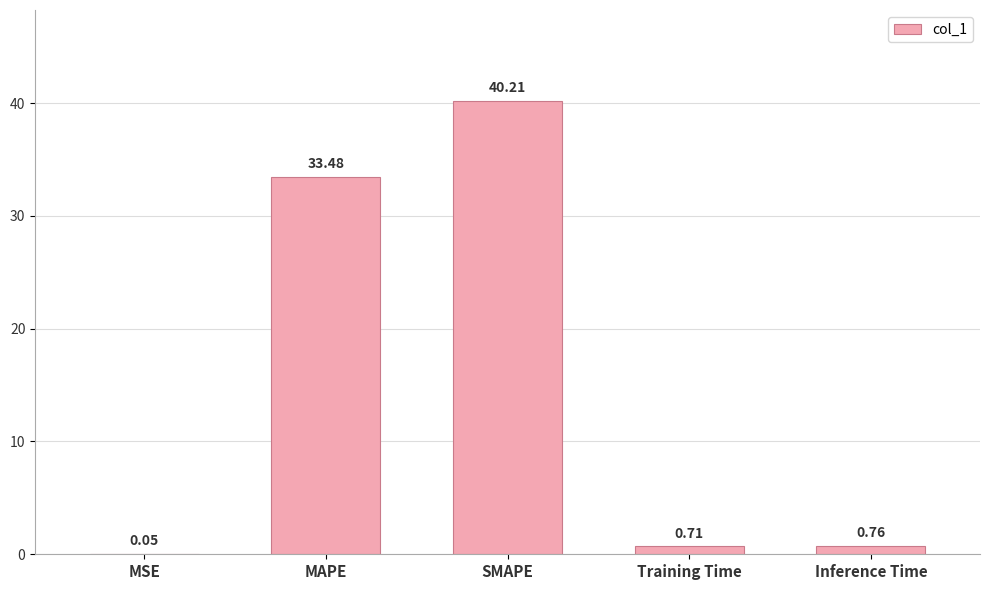

What is the sum of the values at SMAPE and Training Time?

40.9